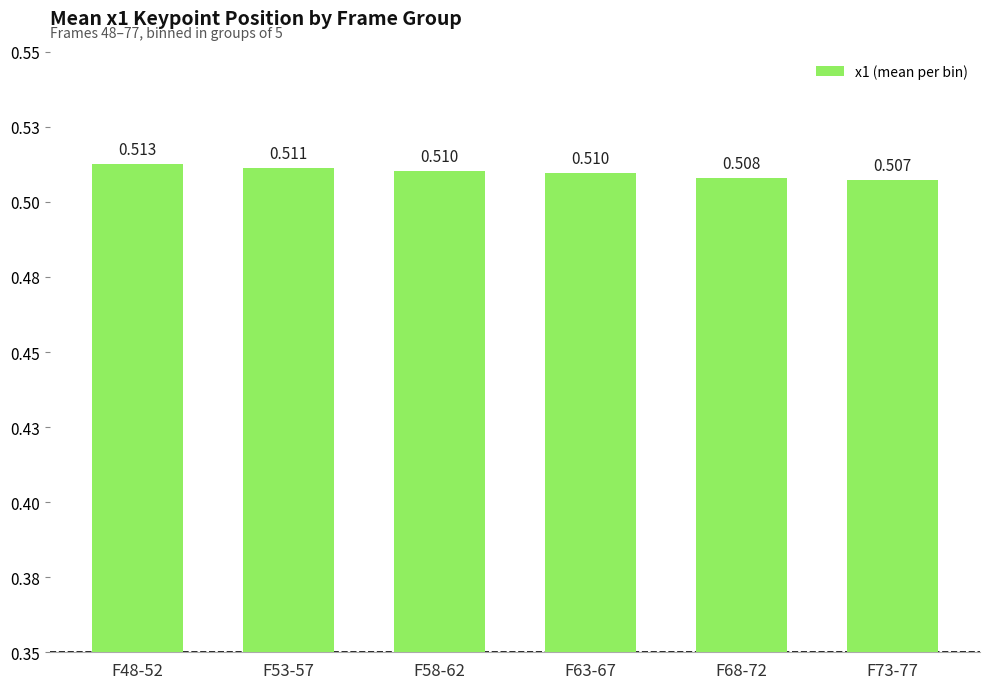

Does the chart contain any negative values?

No